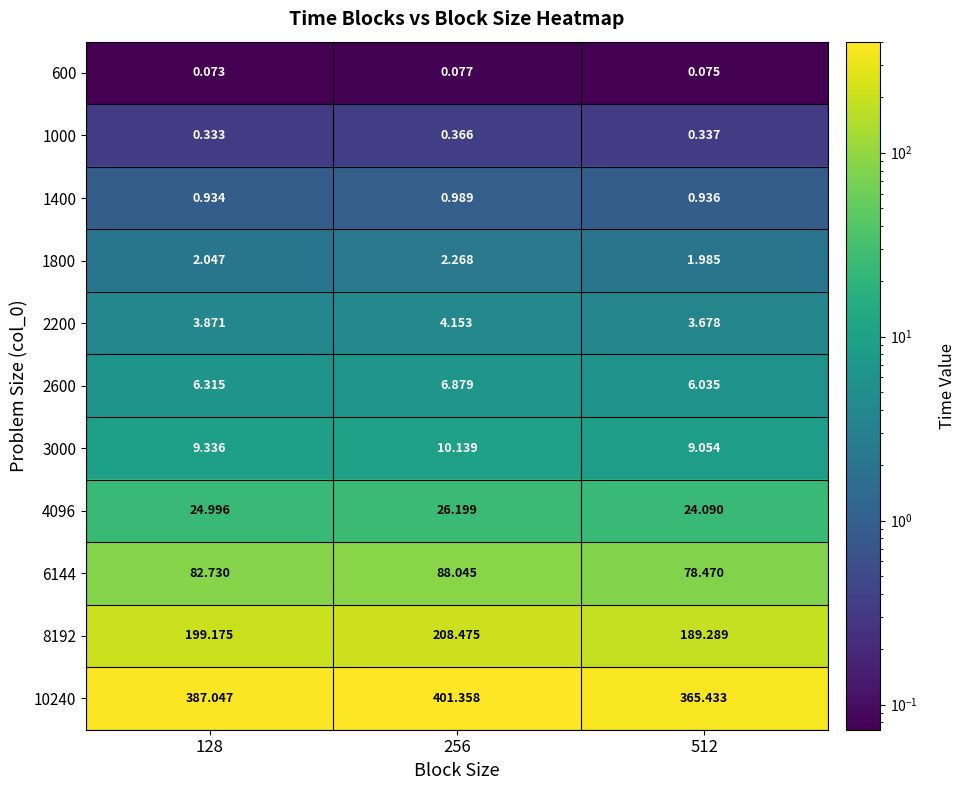

Reading right to left, what are all the values shown in this chart?

600: 512=0.1	256=0.1	128=0.1
1000: 512=0.3	256=0.4	128=0.3
1400: 512=0.9	256=1.0	128=0.9
1800: 512=2.0	256=2.3	128=2.0
2200: 512=3.7	256=4.2	128=3.9
2600: 512=6.0	256=6.9	128=6.3
3000: 512=9.1	256=10.1	128=9.3
4096: 512=24.1	256=26.2	128=25.0
6144: 512=78.5	256=88.0	128=82.7
8192: 512=189.3	256=208.5	128=199.2
10240: 512=365.4	256=401.4	128=387.0